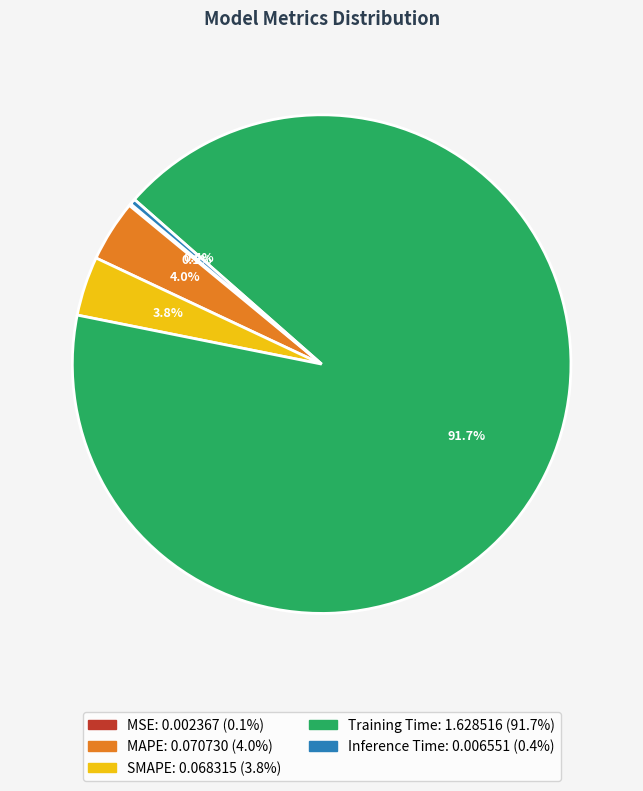

True or false: Training Time accounts for 92% of the total.

True